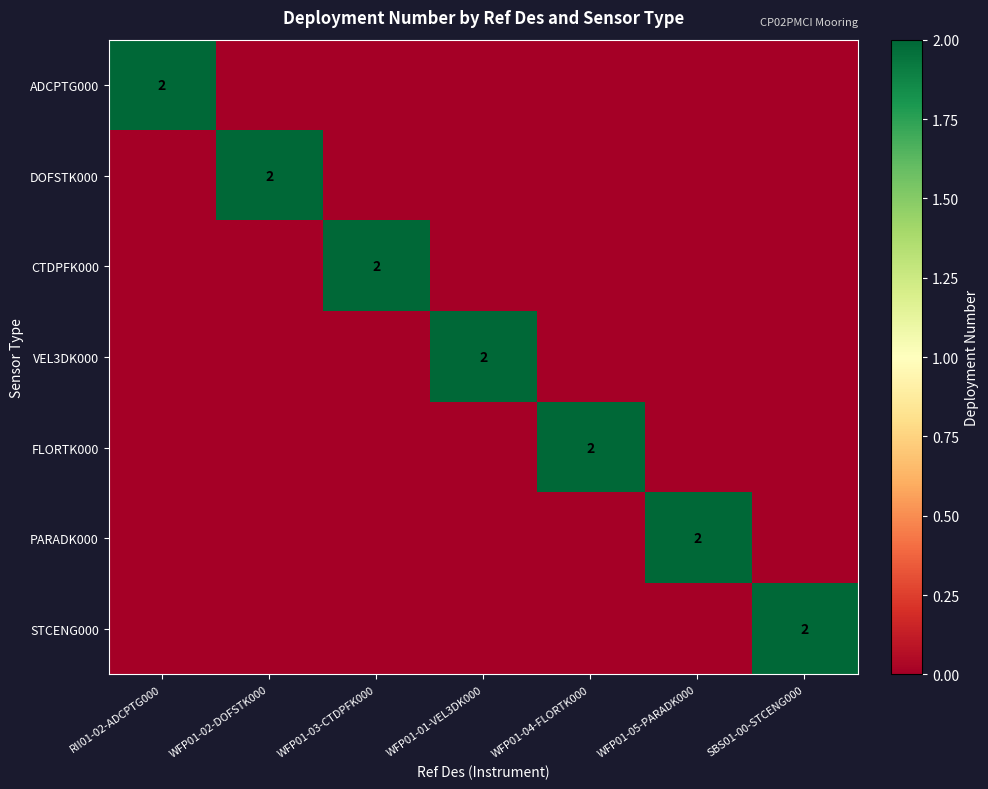

Between SBS01-00-STCENG000 and WFP01-02-DOFSTK000, which is larger?

SBS01-00-STCENG000